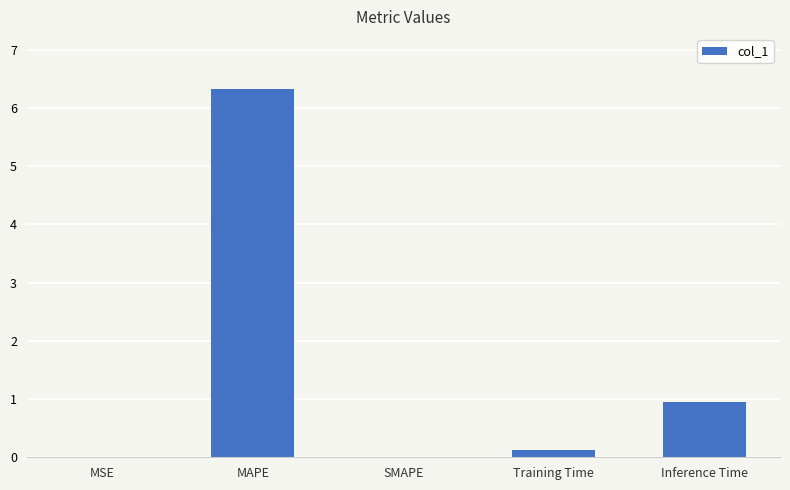

Which label corresponds to the largest value in the chart?

MAPE